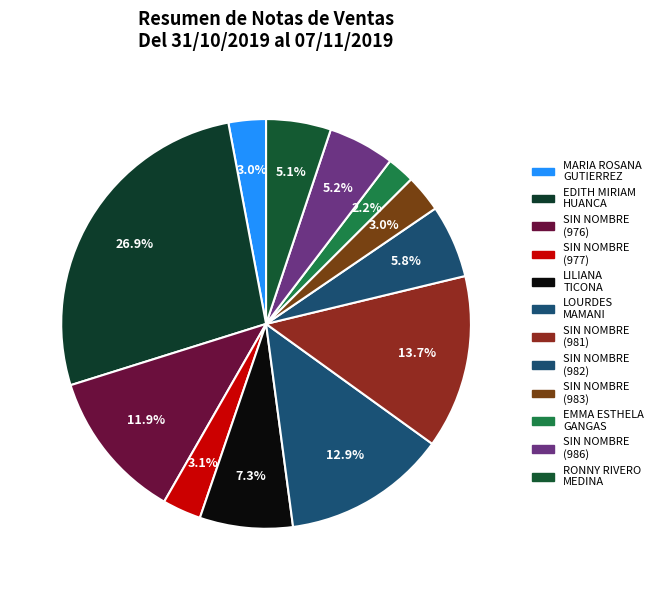

How many slices are in this pie chart?

12